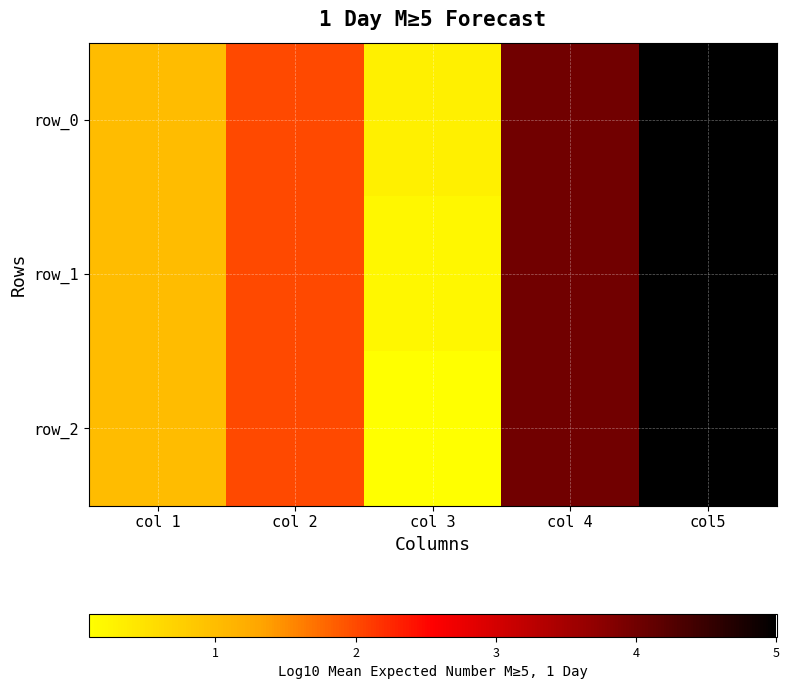

Which series has the largest total across all categories?

row_0